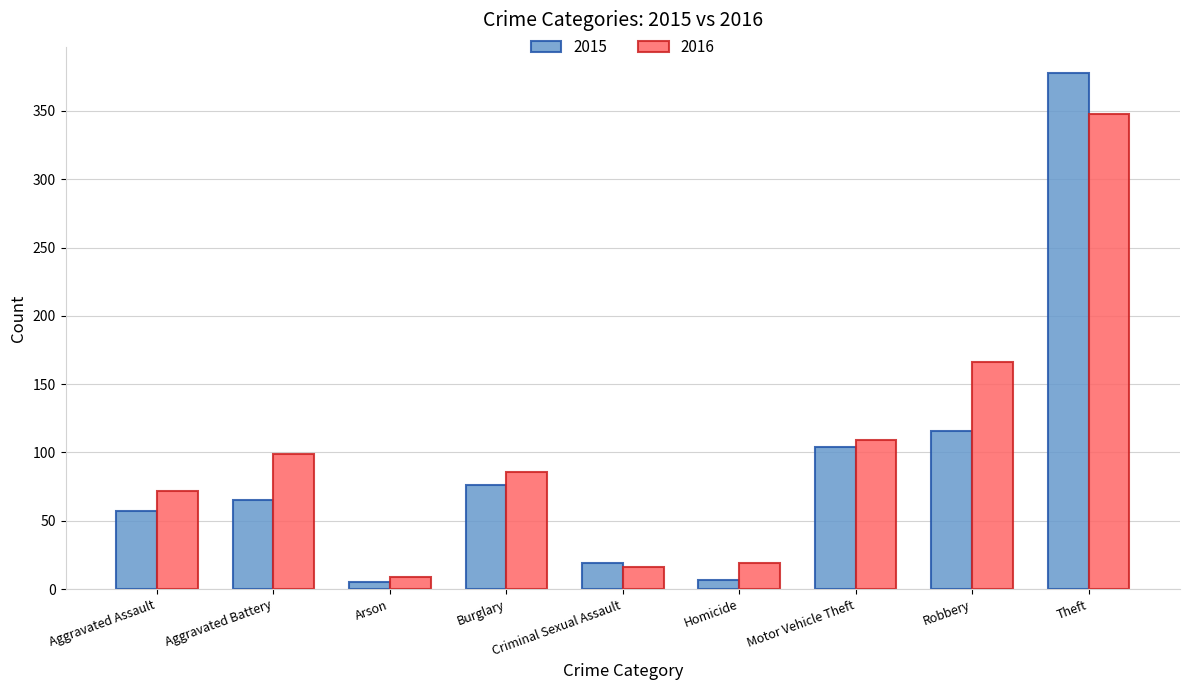

Which series has the widest spread of values?

2015